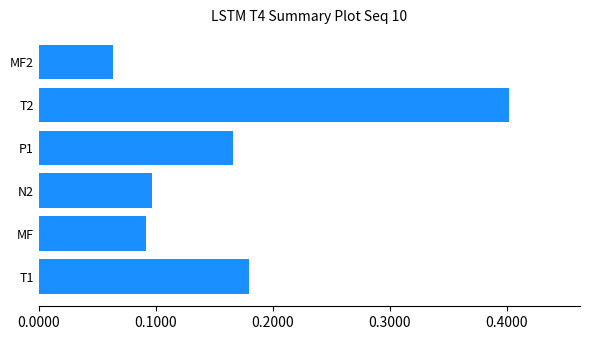

Is it true that the value at T1 is 0.3?

False